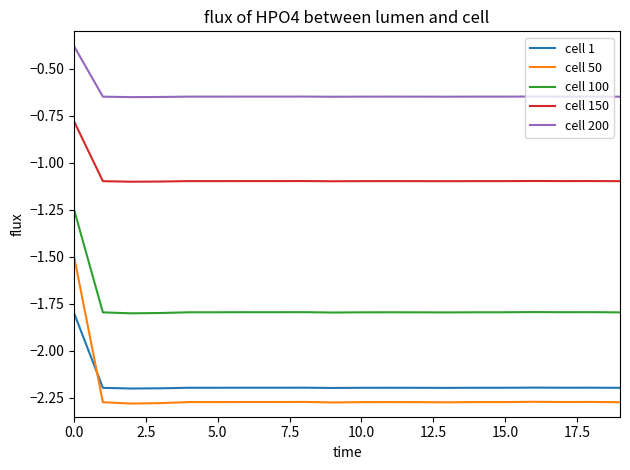

What are all the series names shown in the legend?

cell 1, cell 50, cell 100, cell 150, cell 200